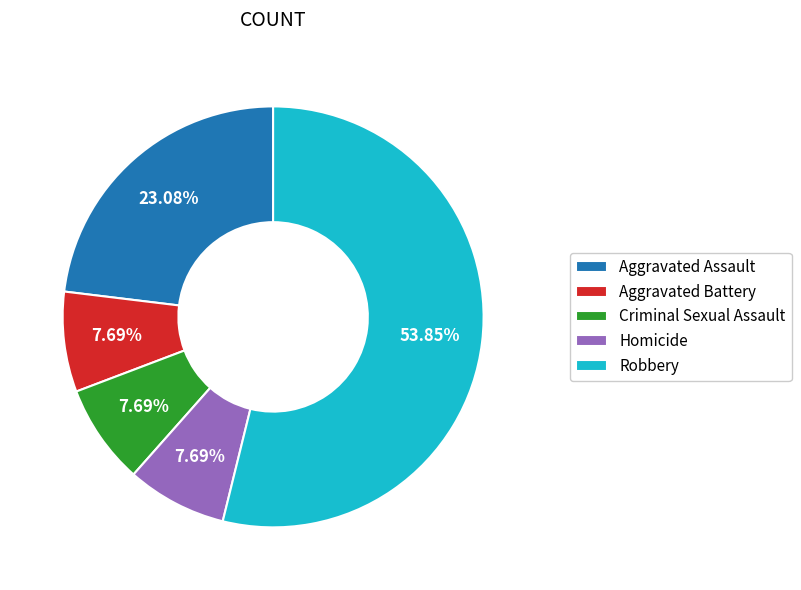

Combined, what portion of the pie is Homicide and Aggravated Assault?

30.8%